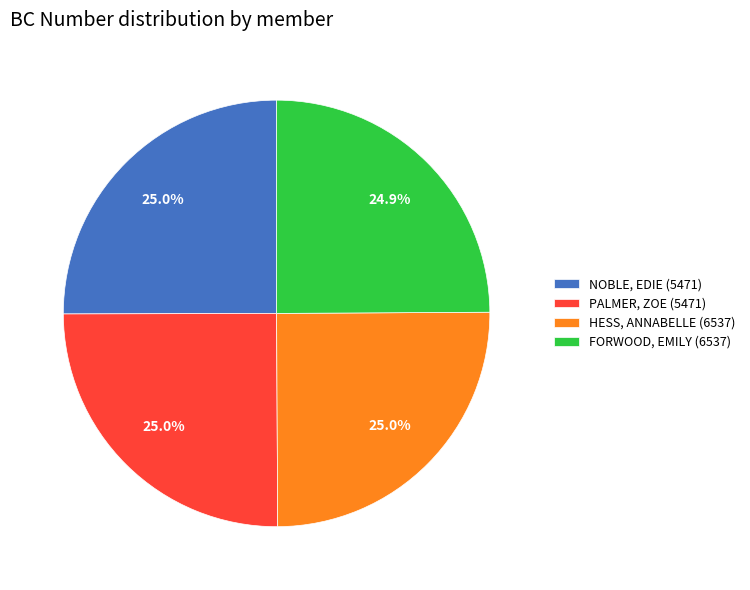

Is there a majority slice in this chart?

No